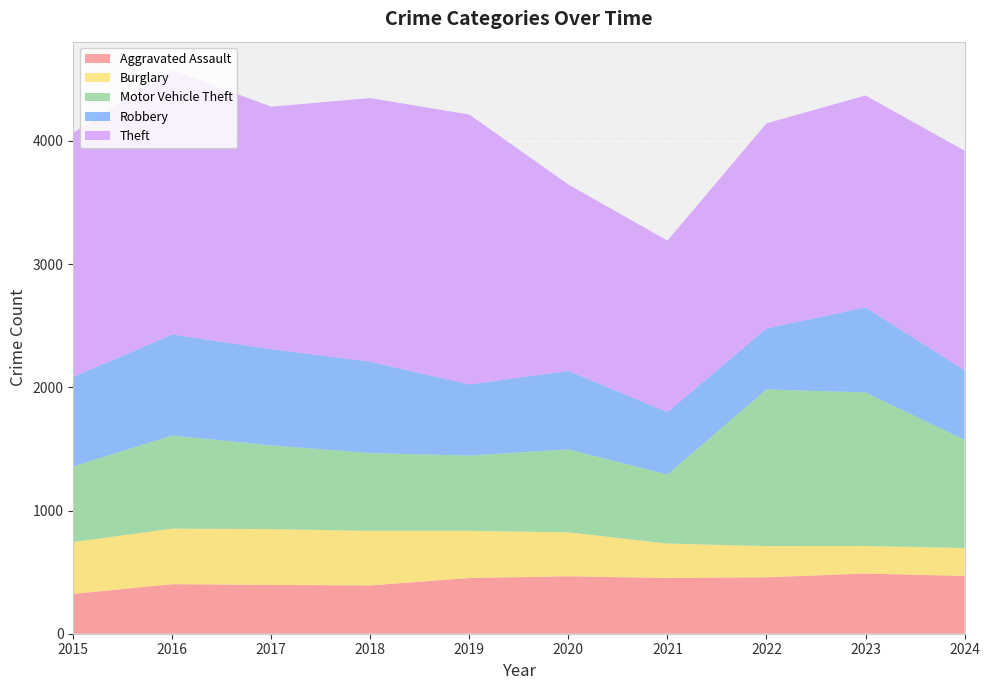

Reading left to right, extract all data points from this chart.

Aggravated Assault: 2015=323	2016=402	2017=396	2018=392	2019=452	2020=466	2021=452	2022=458	2023=488	2024=469
Burglary: 2015=421	2016=451	2017=453	2018=443	2019=383	2020=357	2021=280	2022=253	2023=224	2024=227
Motor Vehicle Theft: 2015=614	2016=756	2017=680	2018=631	2019=611	2020=673	2021=560	2022=1272	2023=1246	2024=877
Robbery: 2015=726	2016=819	2017=780	2018=741	2019=577	2020=637	2021=506	2022=495	2023=690	2024=564
Theft: 2015=1981	2016=2148	2017=1968	2018=2140	2019=2190	2020=1512	2021=1392	2022=1664	2023=1720	2024=1783